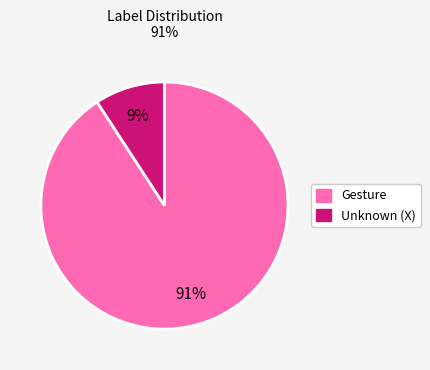

Is there a majority slice in this chart?

Yes